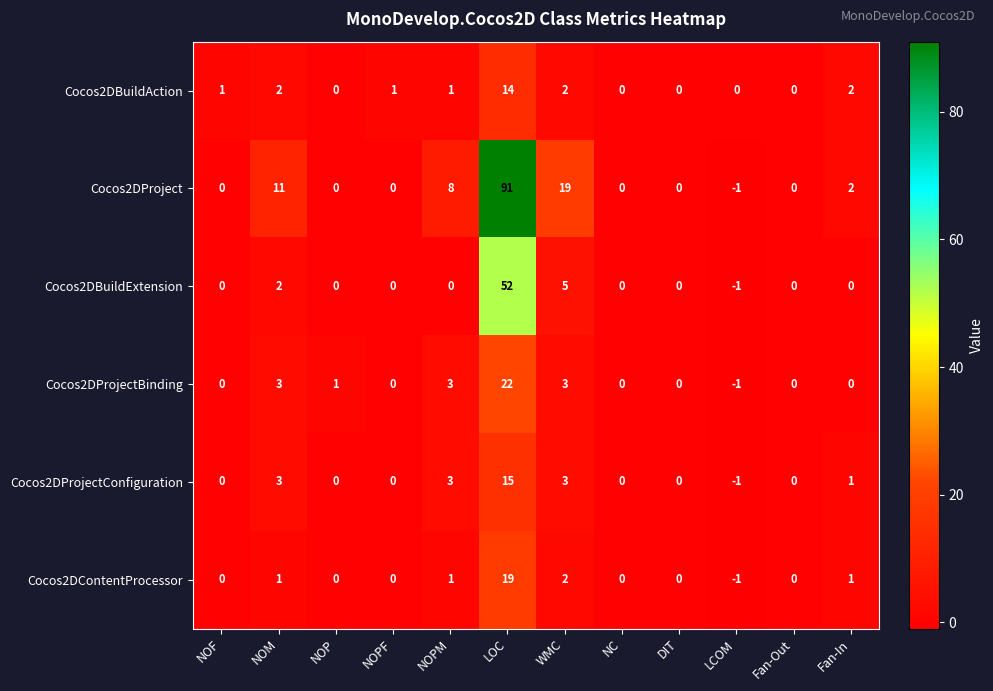

Count the number of categories in the chart.

12